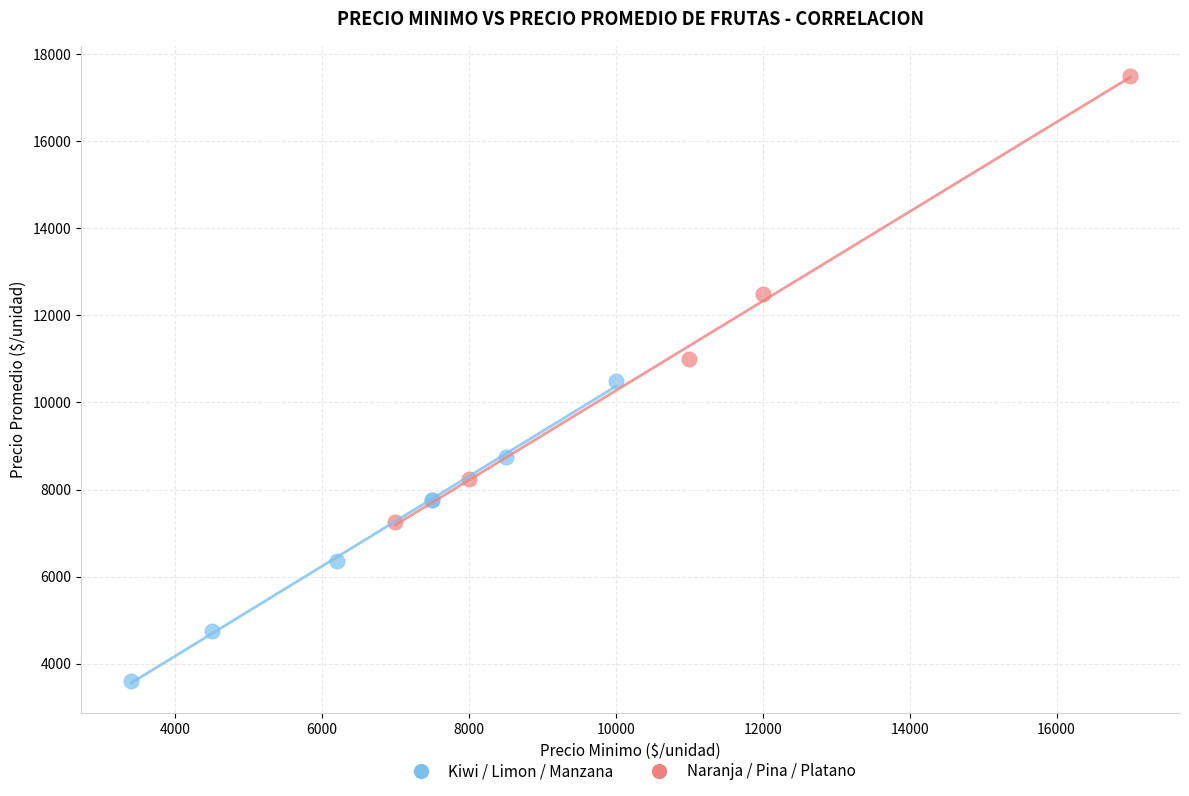

What are all the series names shown in the legend?

Kiwi / Limon / Manzana, Naranja / Pina / Platano